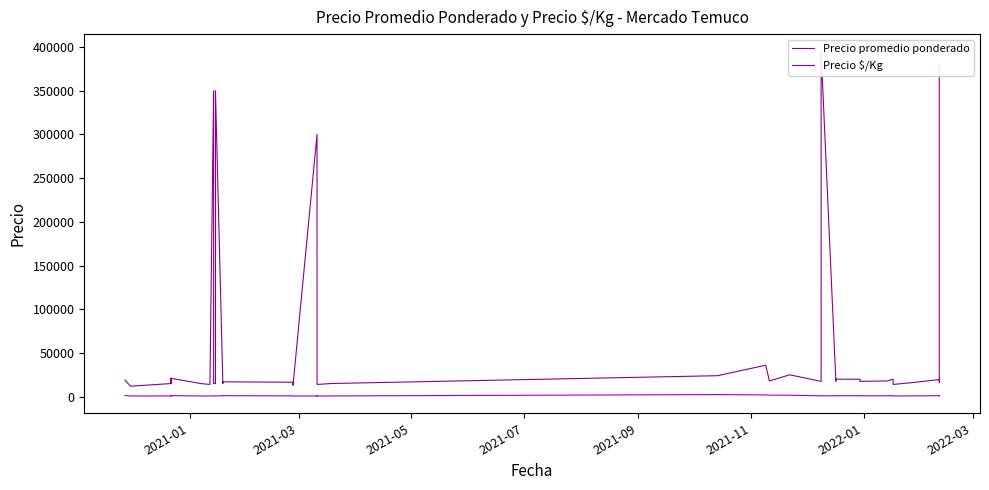

In Precio $/Kg, how many points are lower than both neighbors (excluding endpoints)?

10